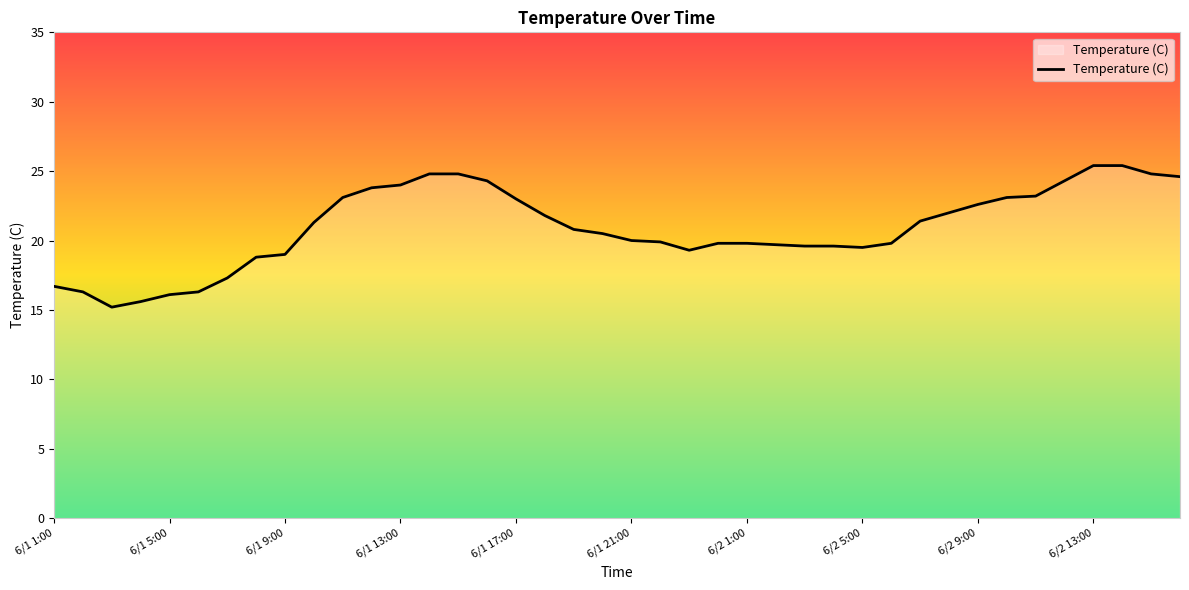

What is the minimum value shown in the chart?

15.2